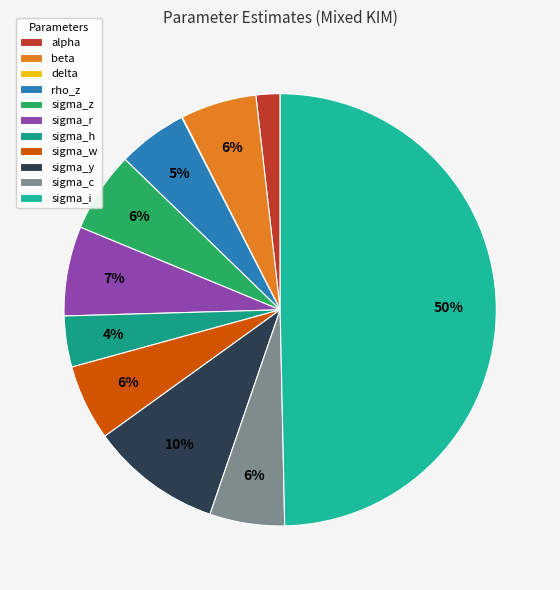

Is there a majority slice in this chart?

No